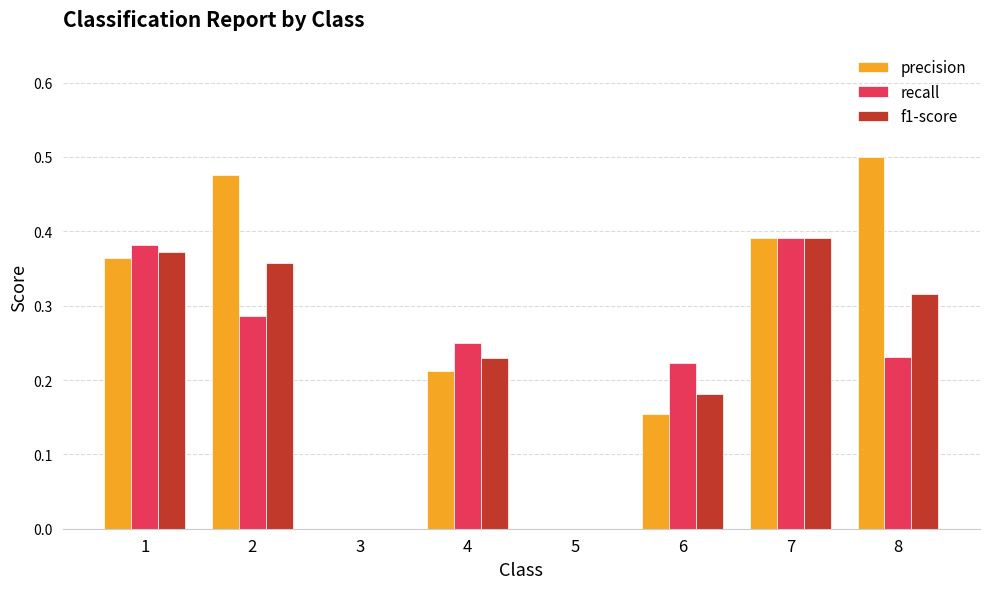

At which category is the sum across all series the highest?

7